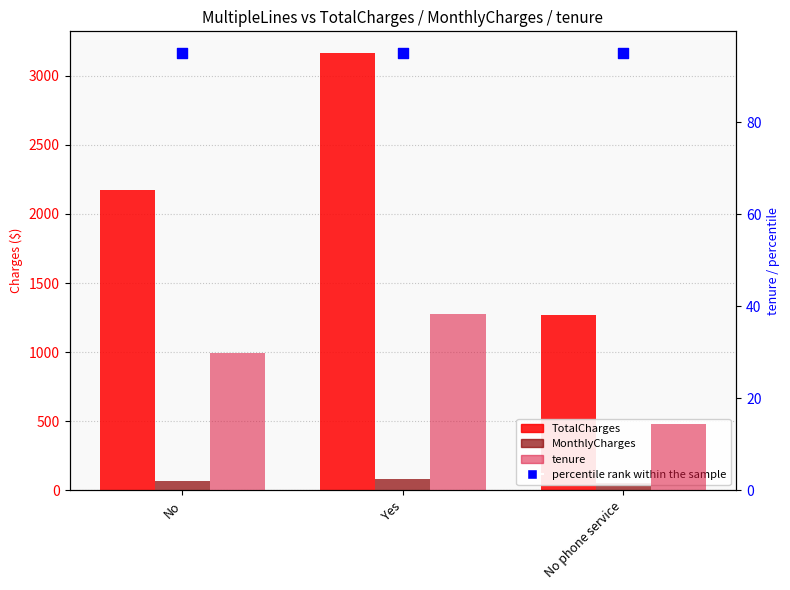

Which series reaches the minimum Y coordinate?

tenure